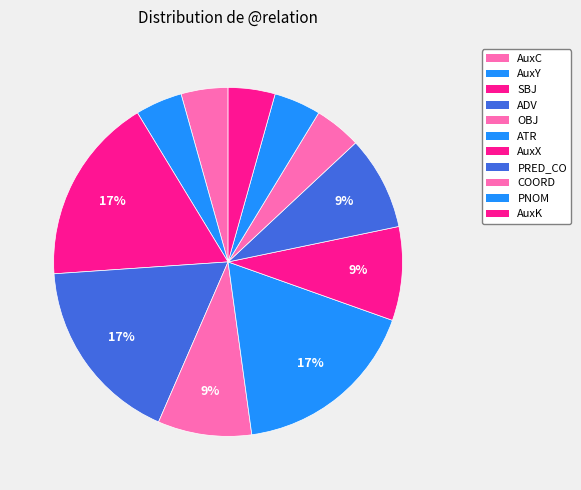

What percentage is NOT represented by AuxC?

95.7%